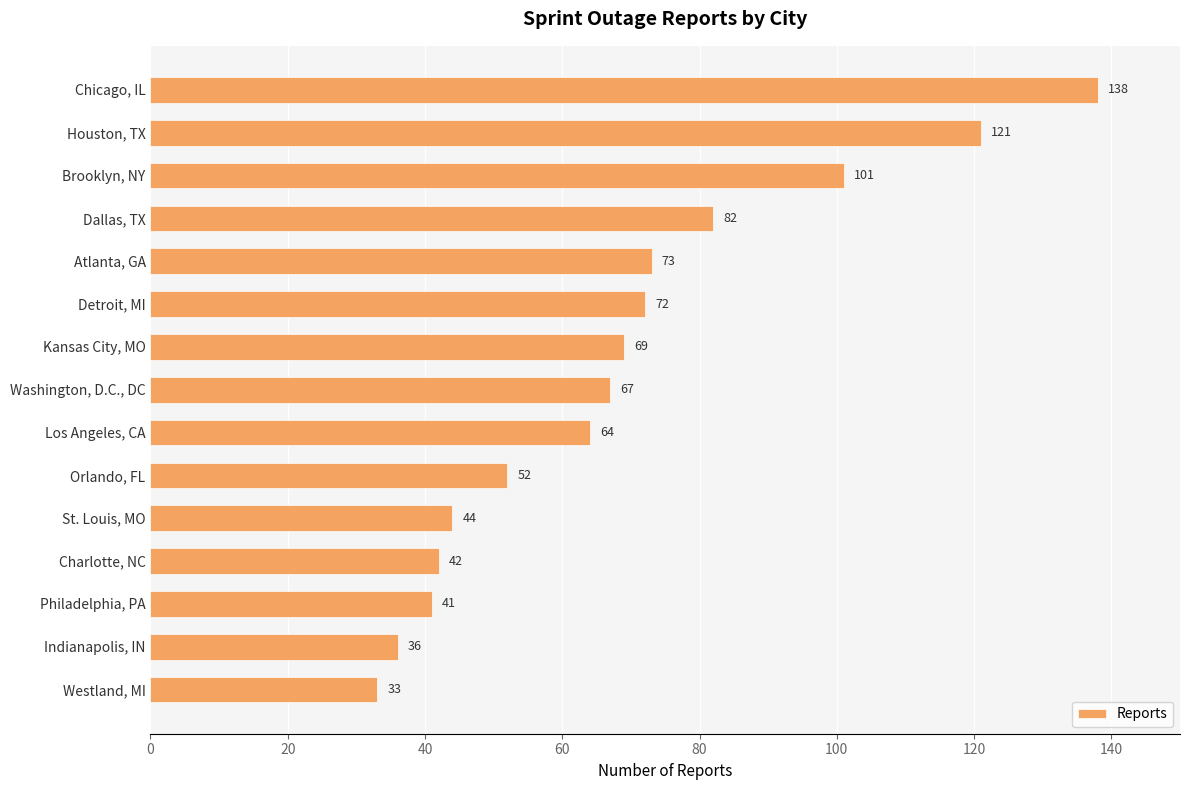

The chart shows a value of 21 at St. Louis, MO. True or false?

False